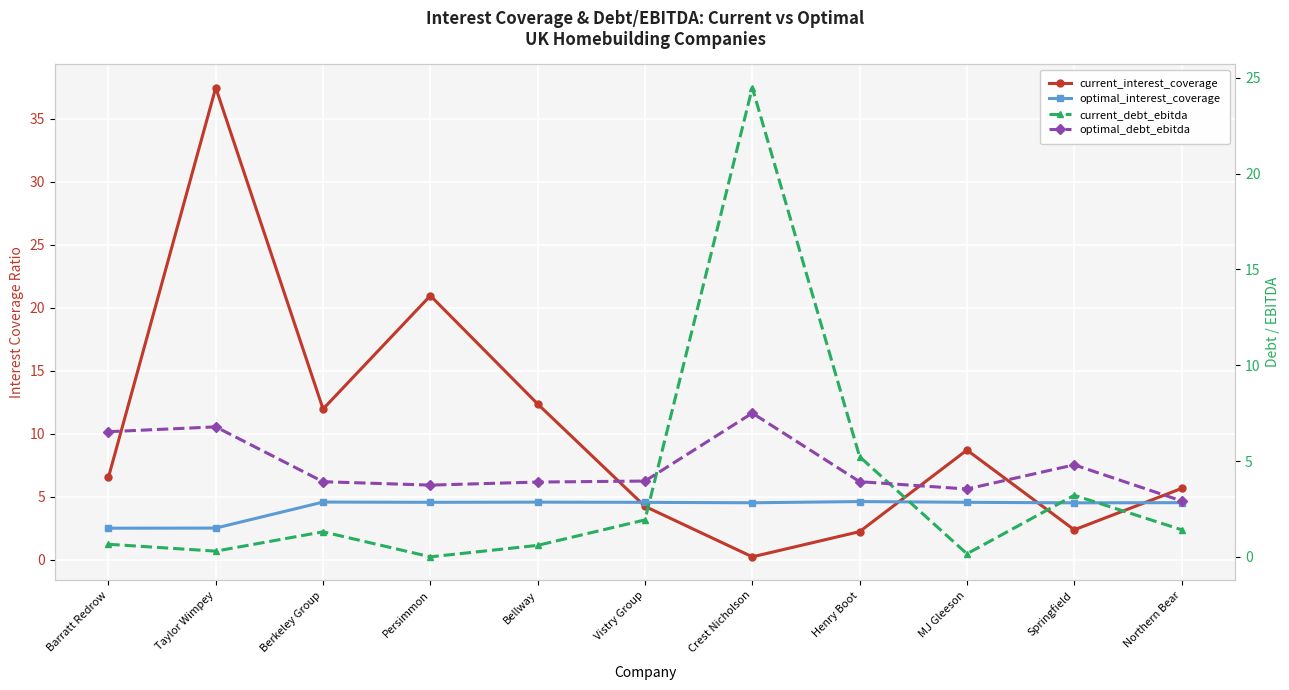

After their last crossing, which series has the higher values: optimal_interest_coverage or current_debt_ebitda?

optimal_interest_coverage